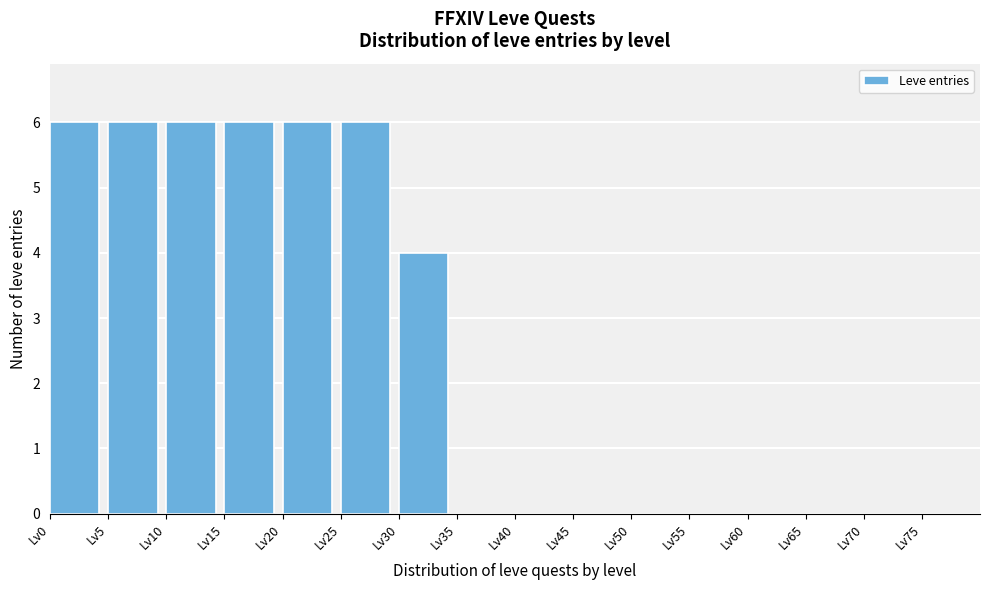

Reading left to right, transcribe this chart: for each bar, give the range it covers on the x-axis and its height. The values are not printed on the chart, so give them approximately, as read against the axis.

0 to 5: 6
5 to 10: 6
10 to 15: 6
15 to 20: 6
20 to 25: 6
25 to 30: 6
30 to 35: 4
35 to 40: 0
40 to 45: 0
45 to 50: 0
50 to 55: 0
55 to 60: 0
60 to 65: 0
65 to 70: 0
70 to 75: 0
75 to 80: 0